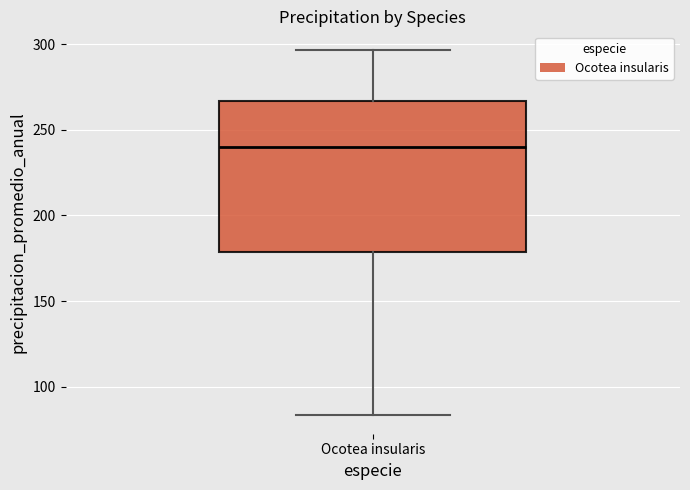

Transcribe this box plot: give where the median line is, the range the box spans, and where the two whiskers end, as read against the y-axis. The values are not printed on the chart, so give them approximately, as read against the axis.

median 240, box 180 to 265, whiskers 85 to 295